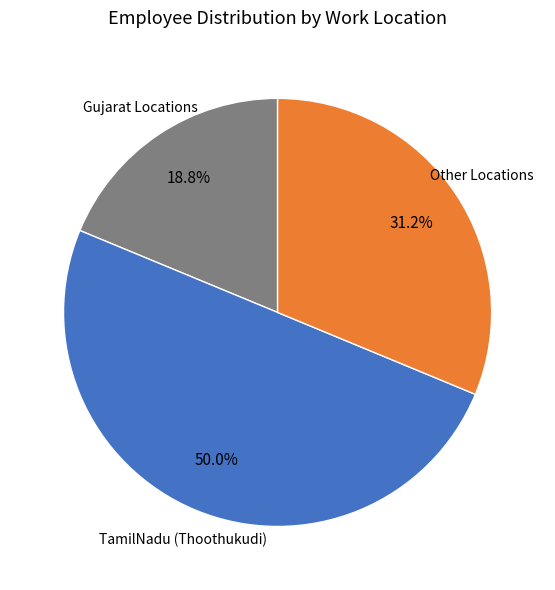

What is the largest slice in the pie chart?

TamilNadu (Thoothukudi)